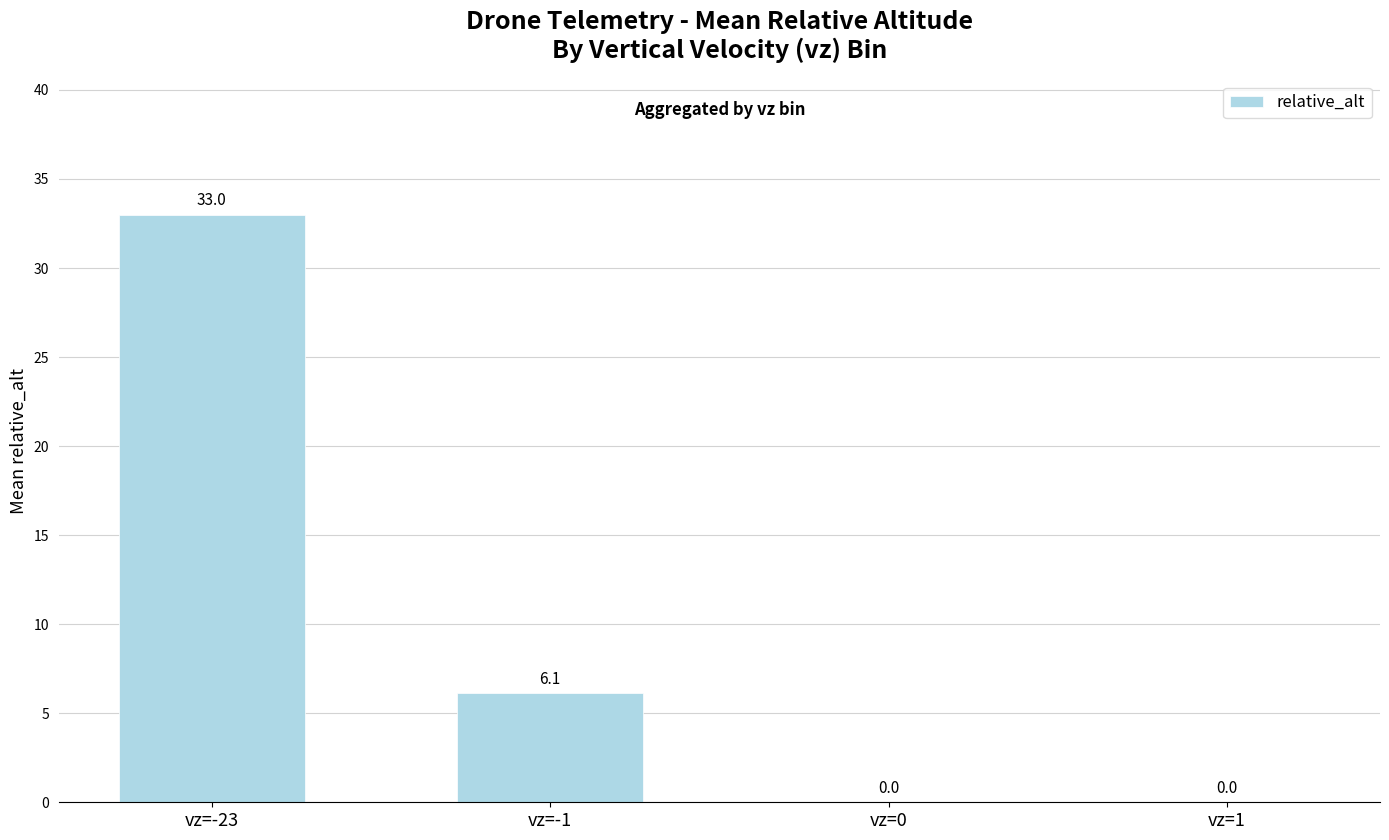

At which label is the value closest to 16?

vz=-1